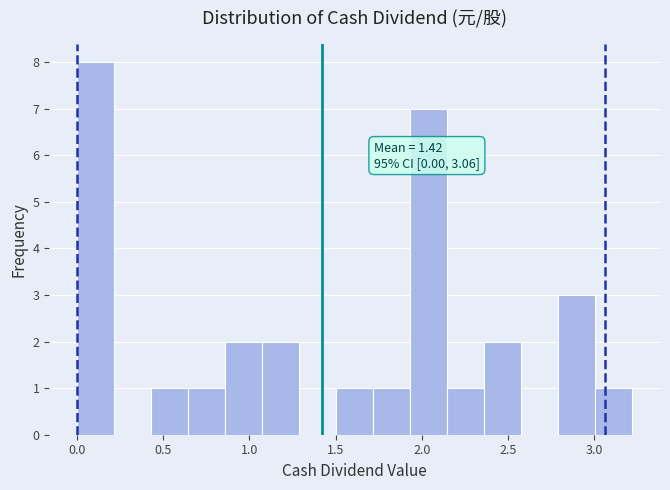

Over which range of the x-axis is the bar tallest?

0.00 to 0.20